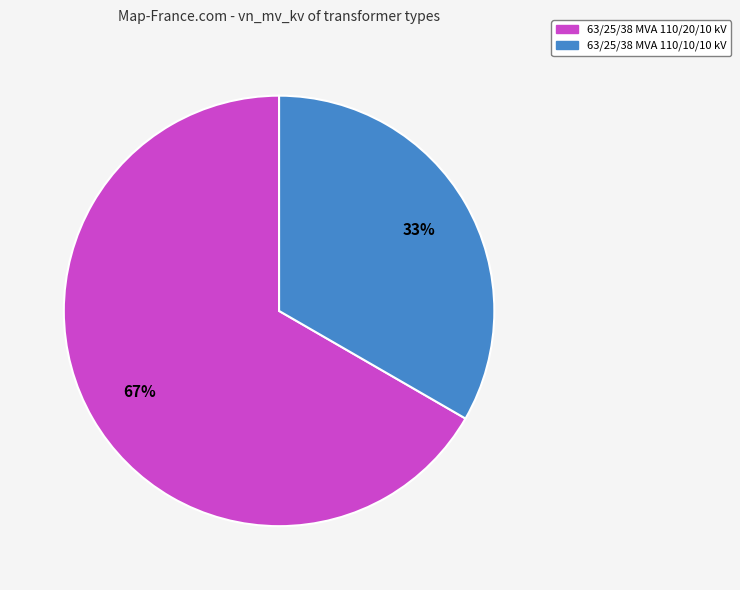

What is the largest slice in the pie chart?

63/25/38 MVA 110/20/10 kV